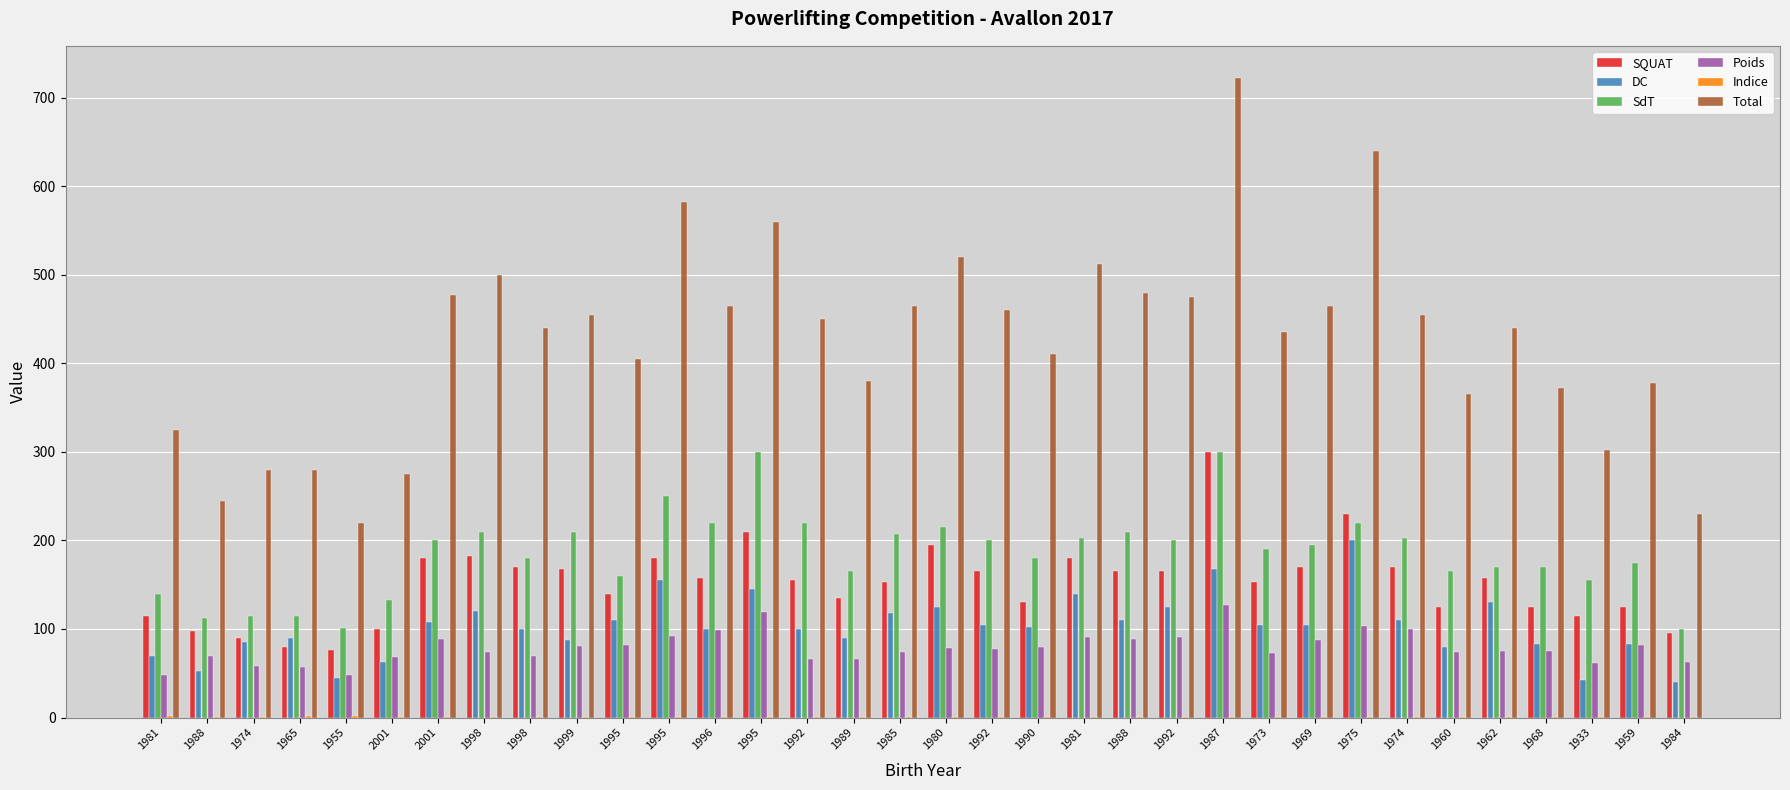

At which label is DC closest to 120?

1998